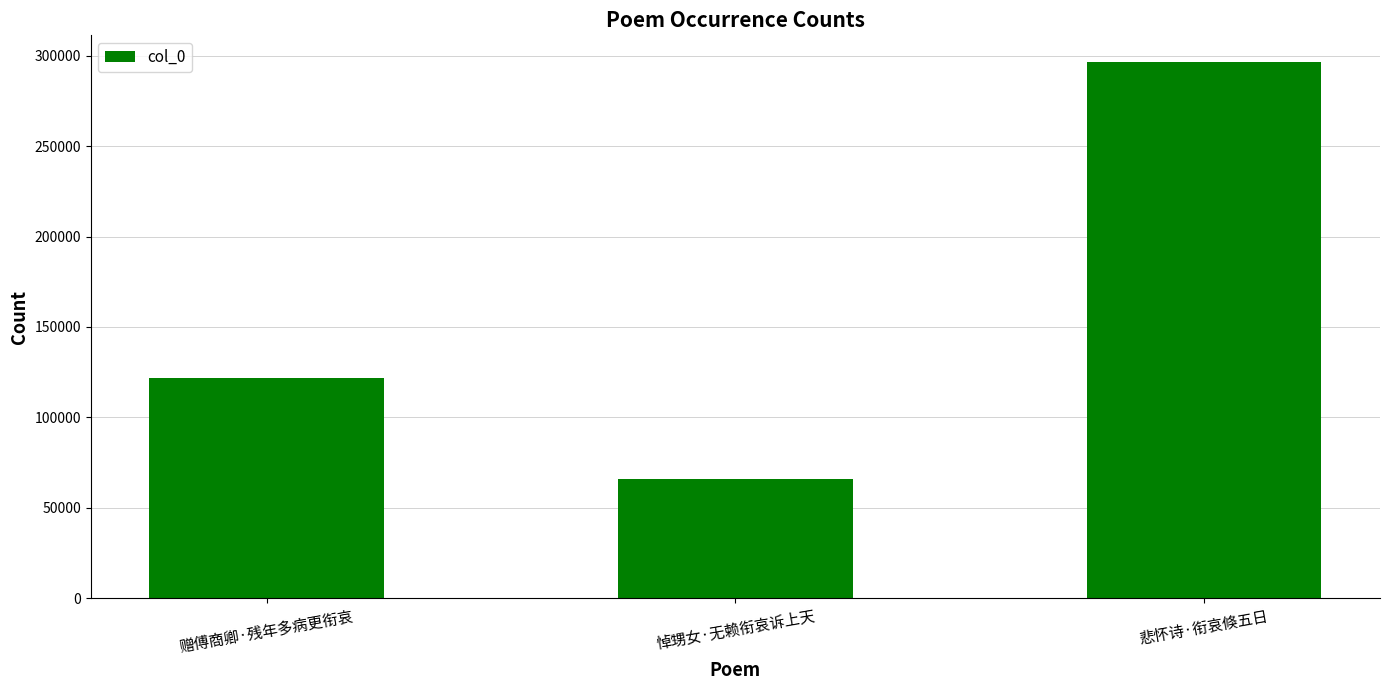

Count the number of data series in this chart.

1